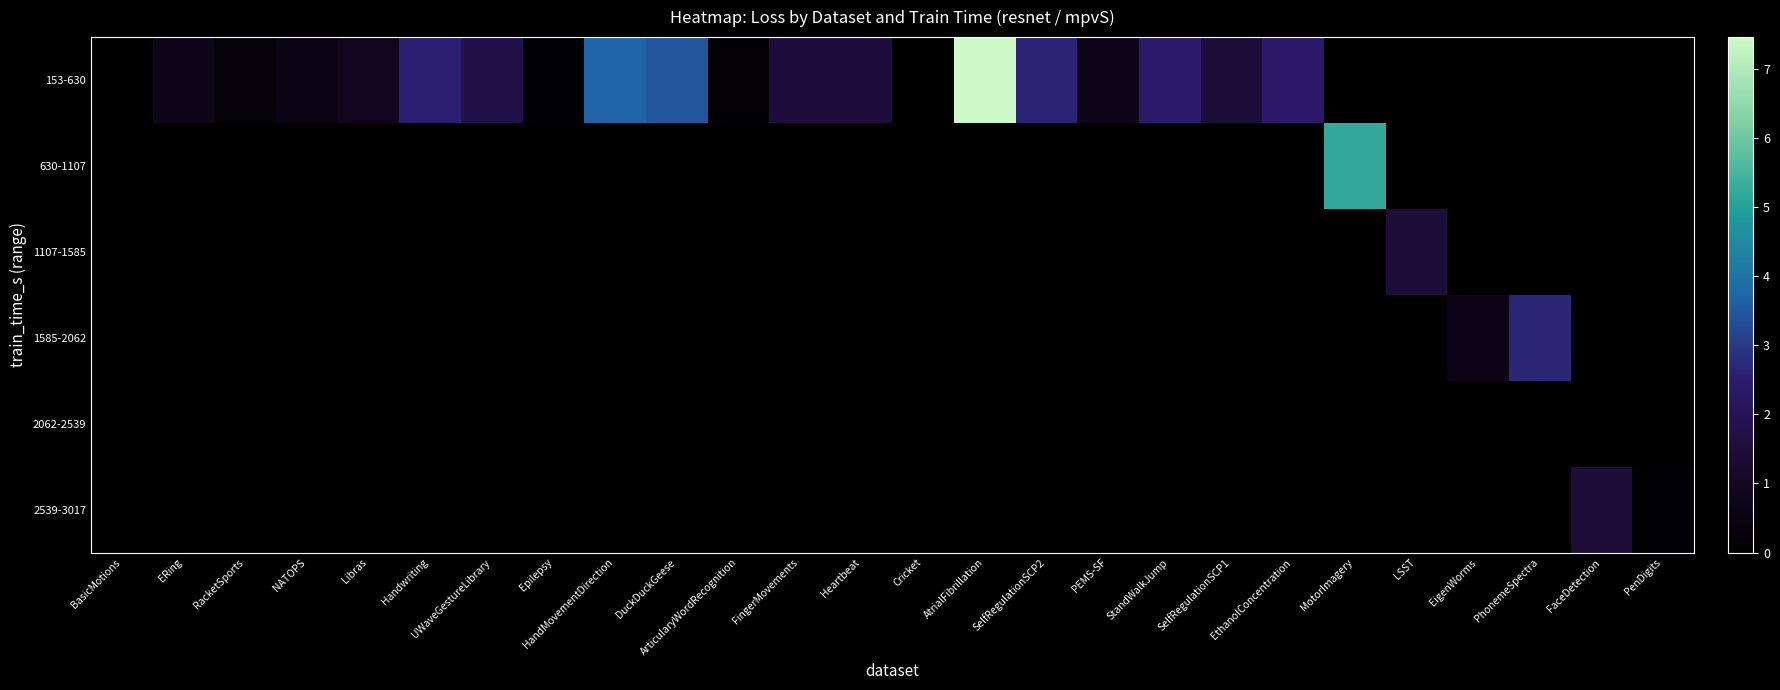

List the series in order of their peak value, lowest first.

2062-2539, 2539-3017, 1107-1585, 1585-2062, 630-1107, 153-630